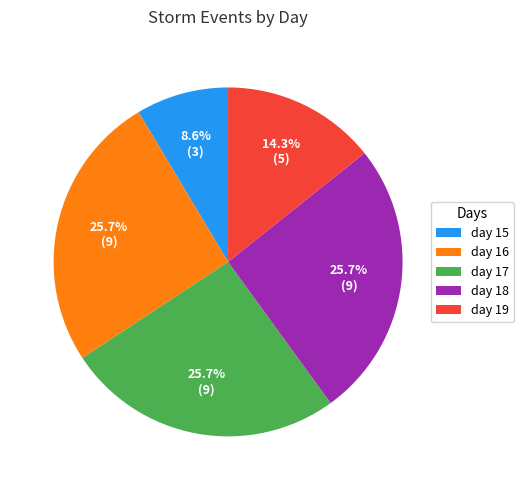

Is there a majority slice in this chart?

No